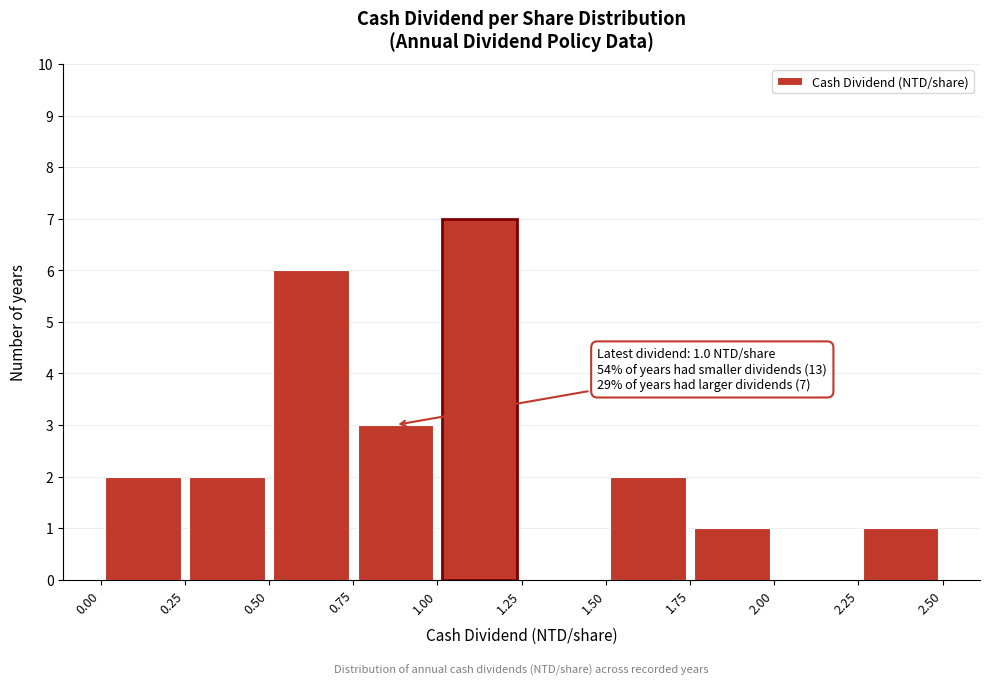

Over which range of the x-axis is the bar tallest?

1.00 to 1.25